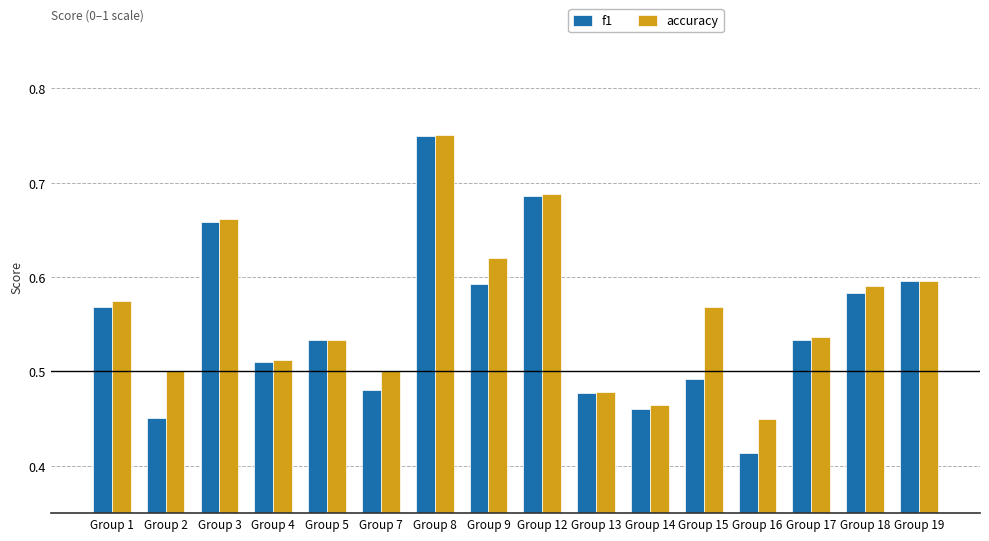

The f1 series shows 0.6 at Group 18. True or false?

True